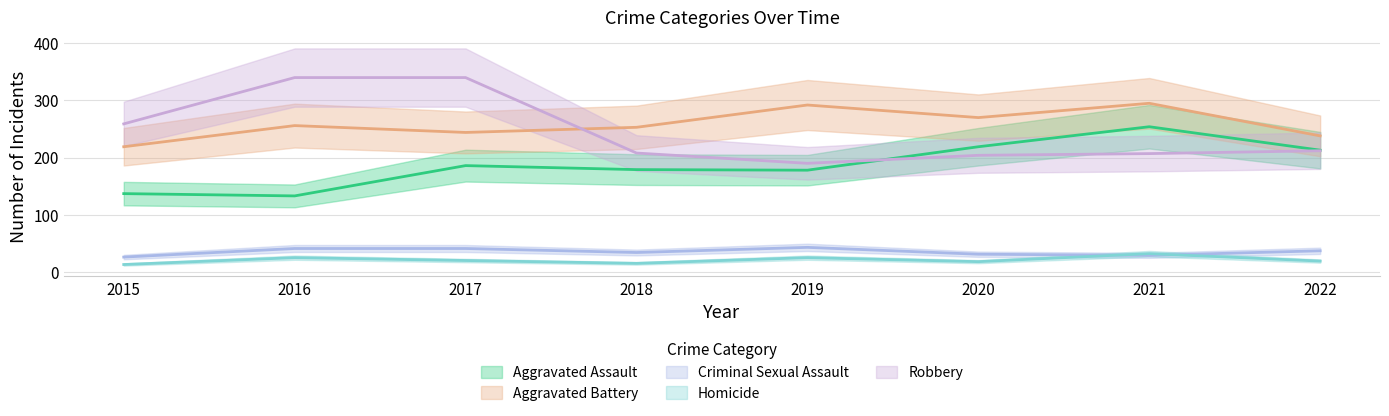

In Homicide, how many points are lower than both neighbors (excluding endpoints)?

2